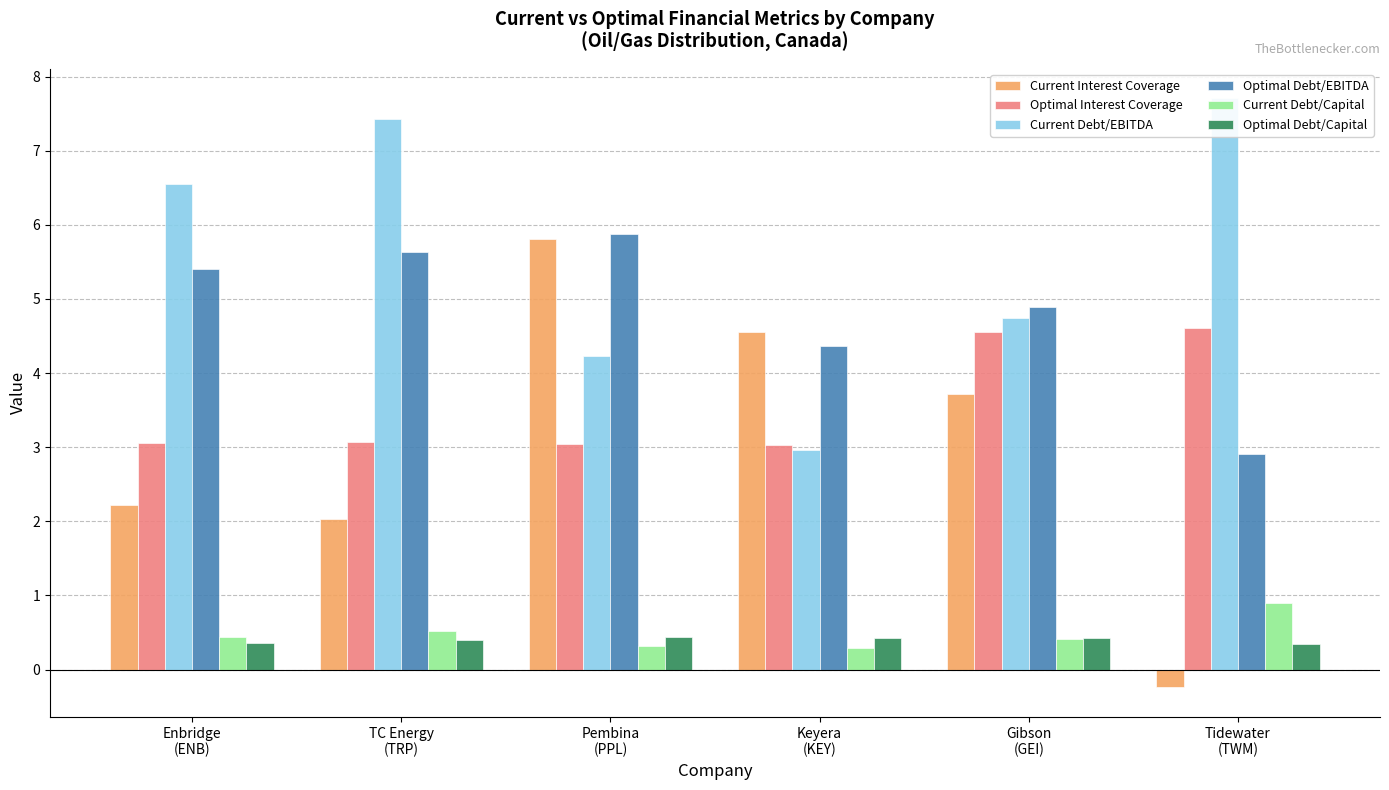

Reading left to right, transcribe all the data shown in this chart.

Current Interest Coverage: Enbridge
(ENB)=2.2	TC Energy
(TRP)=2.0	Pembina
(PPL)=5.8	Keyera
(KEY)=4.6	Gibson
(GEI)=3.7	Tidewater
(TWM)=-0.2
Optimal Interest Coverage: Enbridge
(ENB)=3.1	TC Energy
(TRP)=3.1	Pembina
(PPL)=3.0	Keyera
(KEY)=3.0	Gibson
(GEI)=4.5	Tidewater
(TWM)=4.6
Current Debt/EBITDA: Enbridge
(ENB)=6.5	TC Energy
(TRP)=7.4	Pembina
(PPL)=4.2	Keyera
(KEY)=3.0	Gibson
(GEI)=4.7	Tidewater
(TWM)=7.7
Optimal Debt/EBITDA: Enbridge
(ENB)=5.4	TC Energy
(TRP)=5.6	Pembina
(PPL)=5.9	Keyera
(KEY)=4.4	Gibson
(GEI)=4.9	Tidewater
(TWM)=2.9
Current Debt/Capital: Enbridge
(ENB)=0.4	TC Energy
(TRP)=0.5	Pembina
(PPL)=0.3	Keyera
(KEY)=0.3	Gibson
(GEI)=0.4	Tidewater
(TWM)=0.9
Optimal Debt/Capital: Enbridge
(ENB)=0.4	TC Energy
(TRP)=0.4	Pembina
(PPL)=0.4	Keyera
(KEY)=0.4	Gibson
(GEI)=0.4	Tidewater
(TWM)=0.3